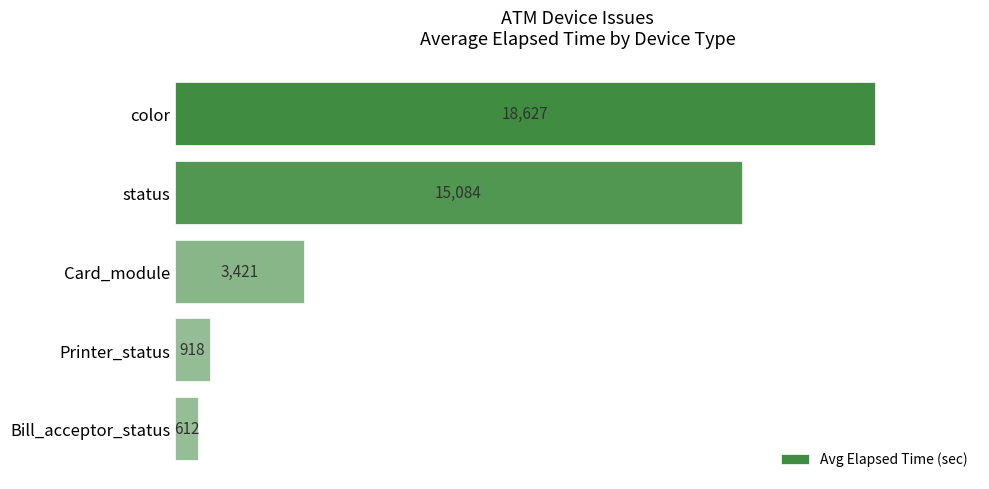

Count the number of categories in the chart.

5